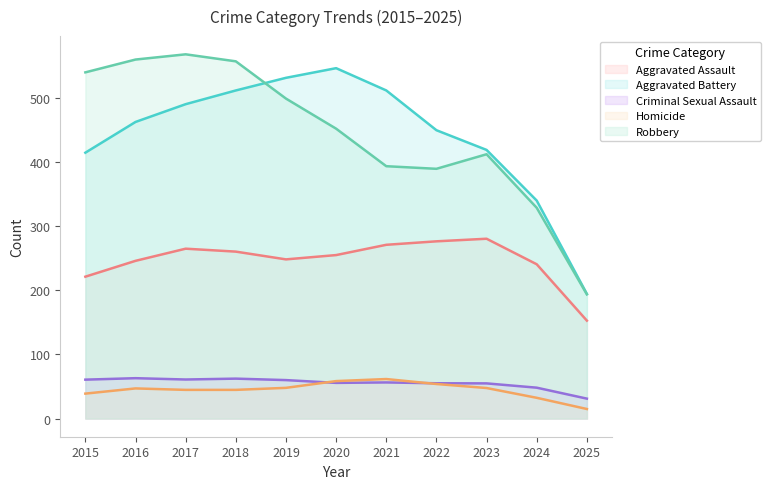

What is the maximum value shown in the chart?

568.8